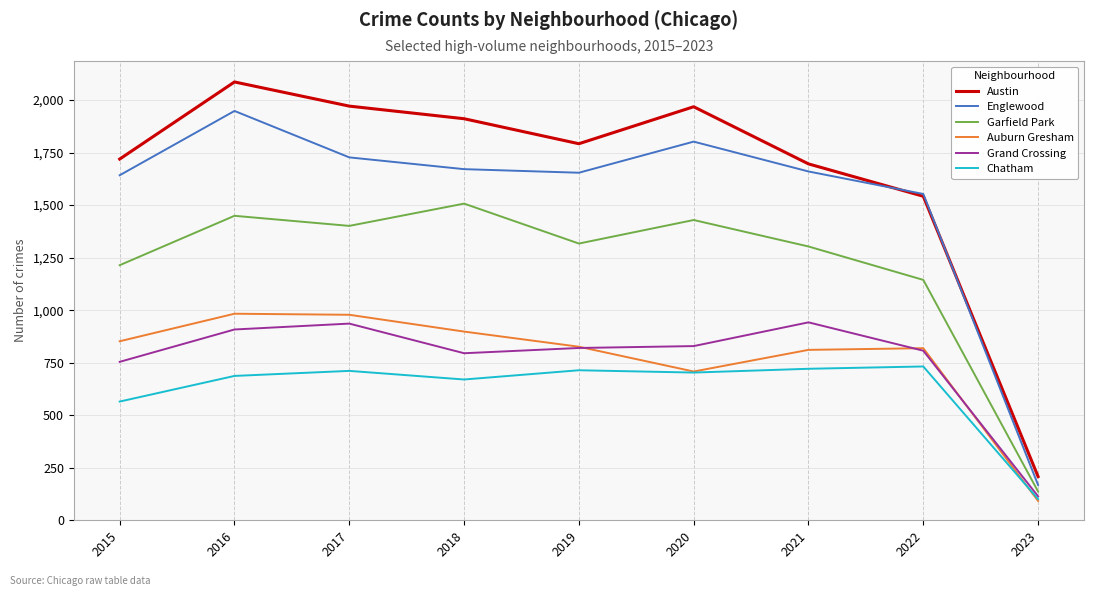

Which series has the largest total across all categories?

Austin